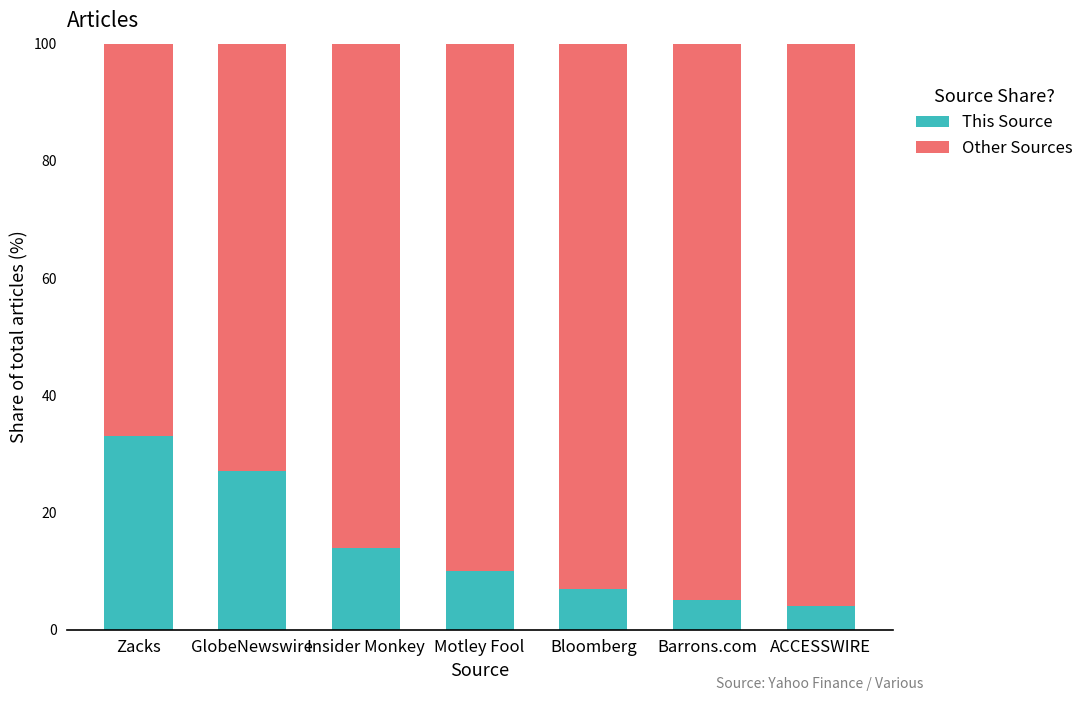

What is the average value of the This Source series?

14.3